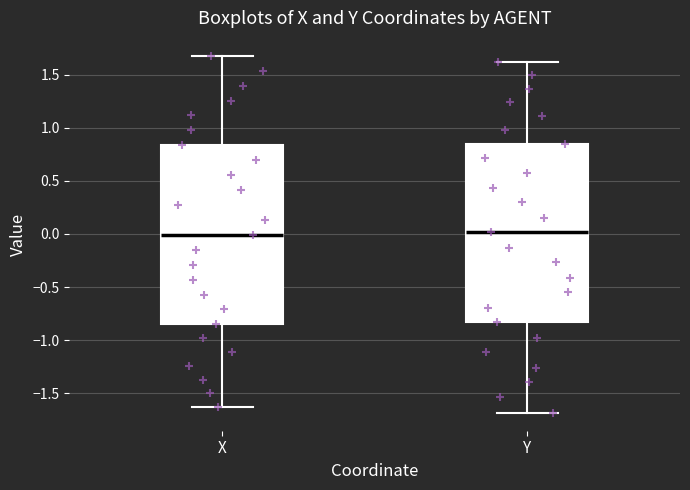

Where does the upper whisker of the box for X end on the y-axis? The values are not printed on the chart, so give them approximately, as read against the axis.

1.70